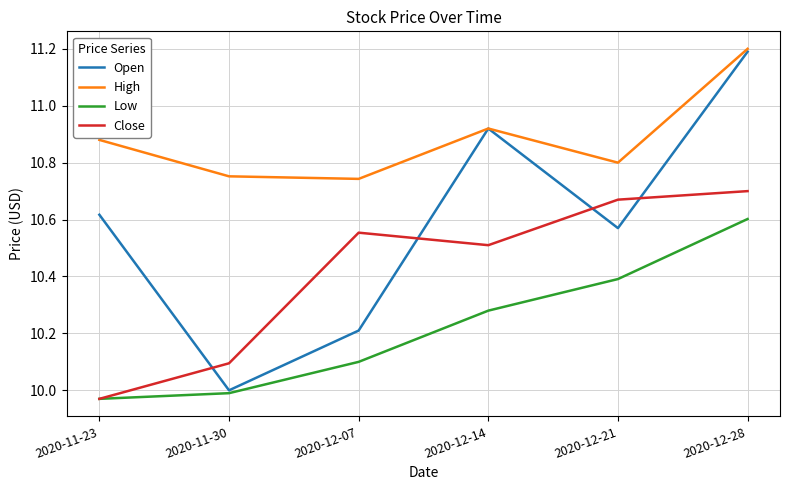

Which series changed the most between 2020-11-23 and 2020-12-28?

Close